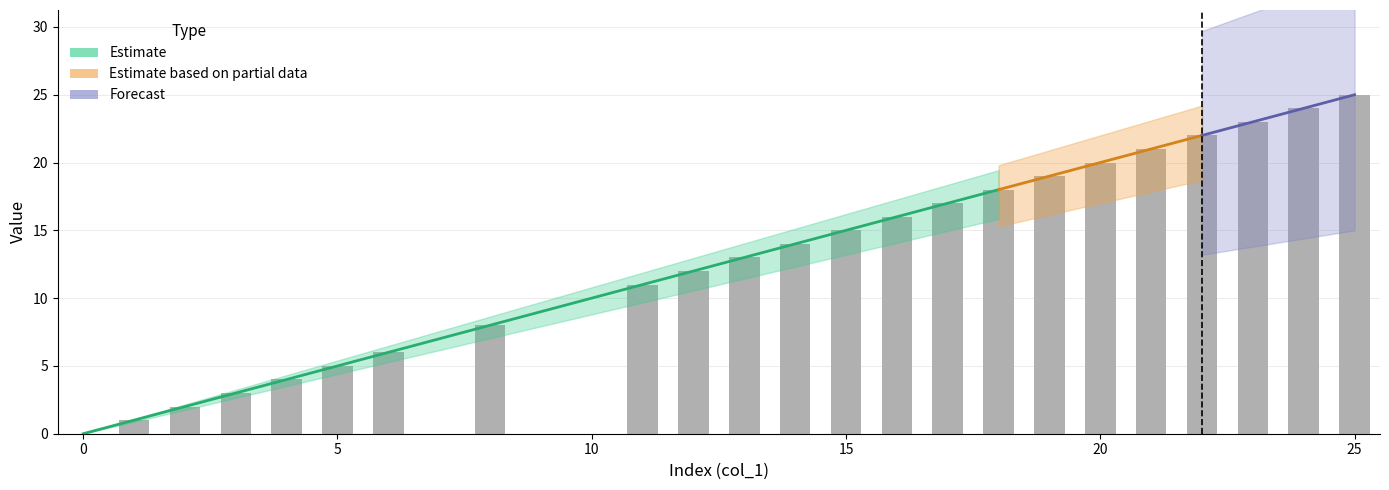

What is the difference between the maximum and minimum values?

25